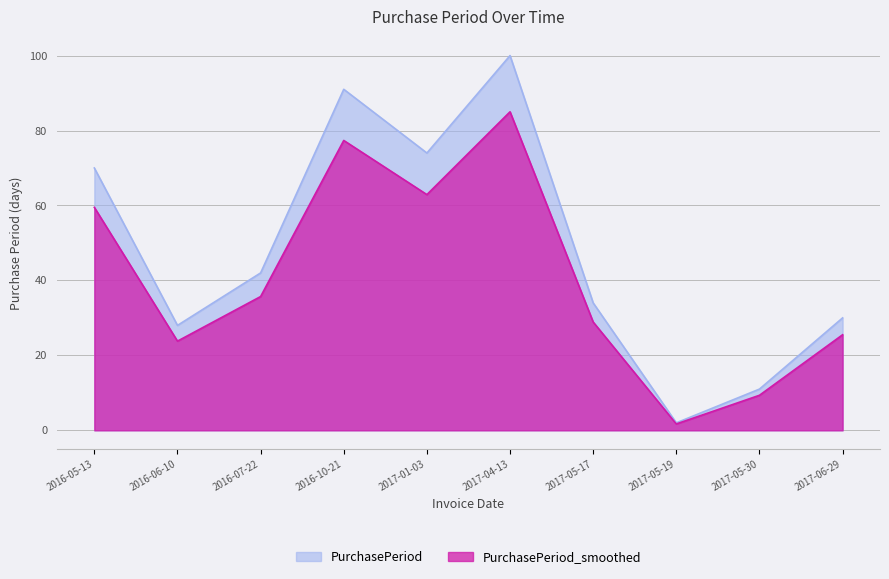

Where is the data nearest to the value 51?

2016-07-22